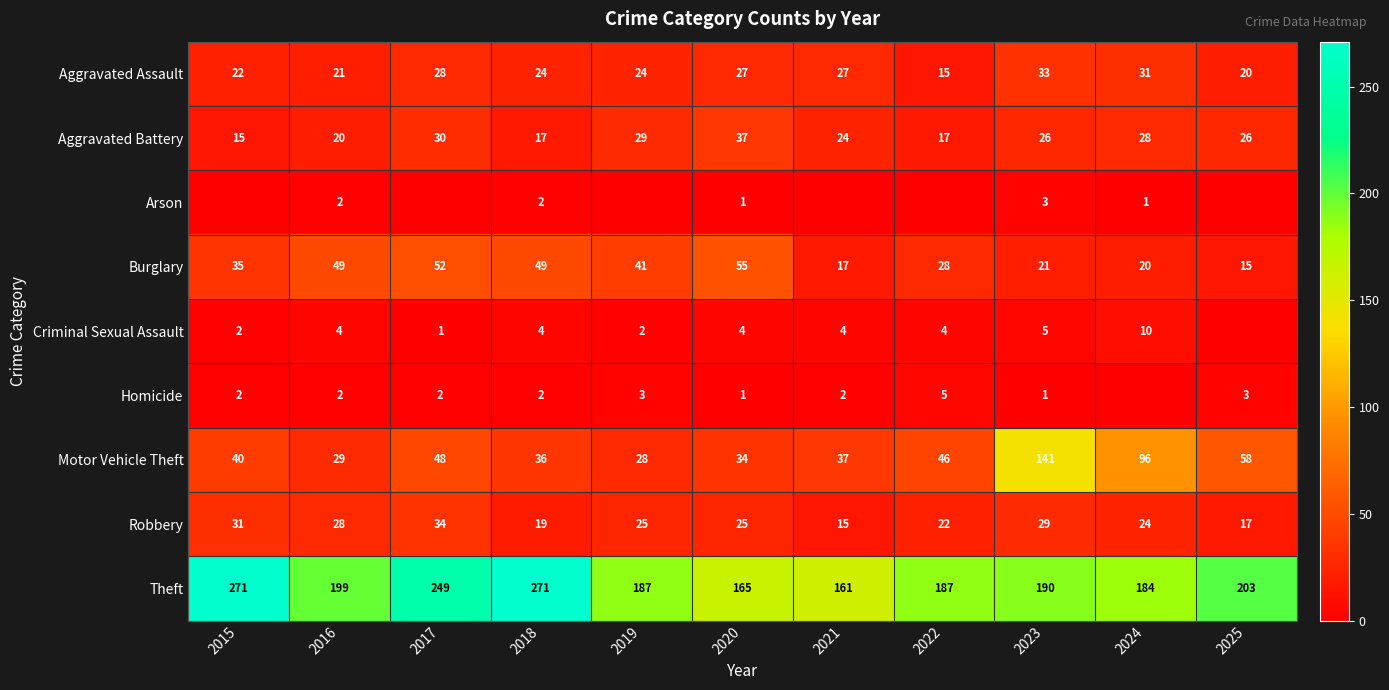

Which has a higher value, 2024 or 2020?

2024